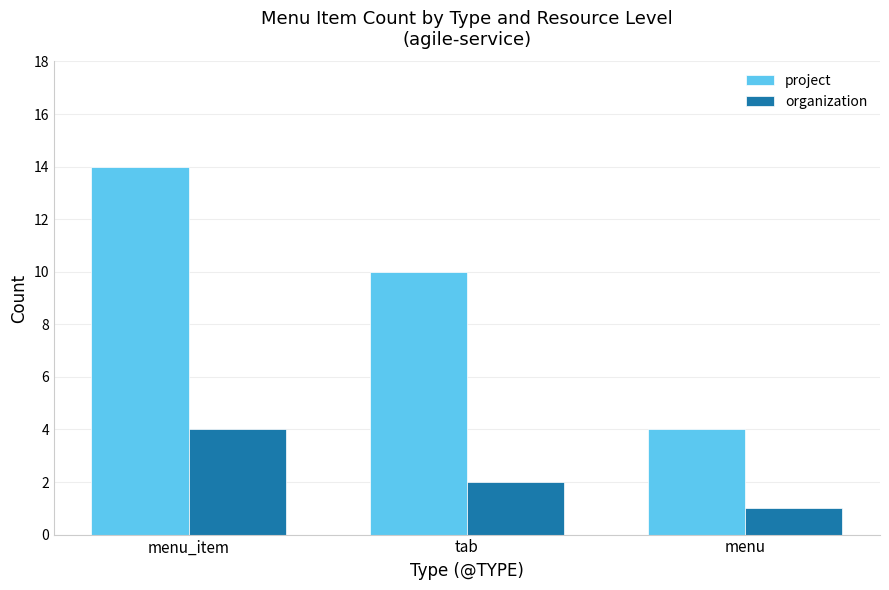

What is the difference between the maximum and minimum values in the project series?

10